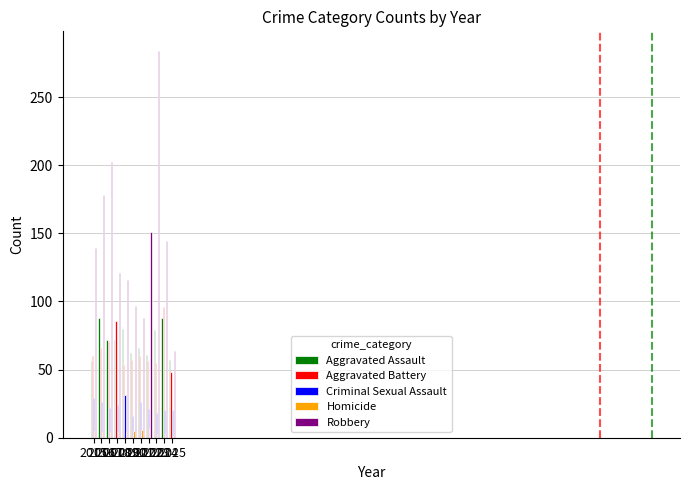

Is it true that Criminal Sexual Assault equals 8 at 2024?

False